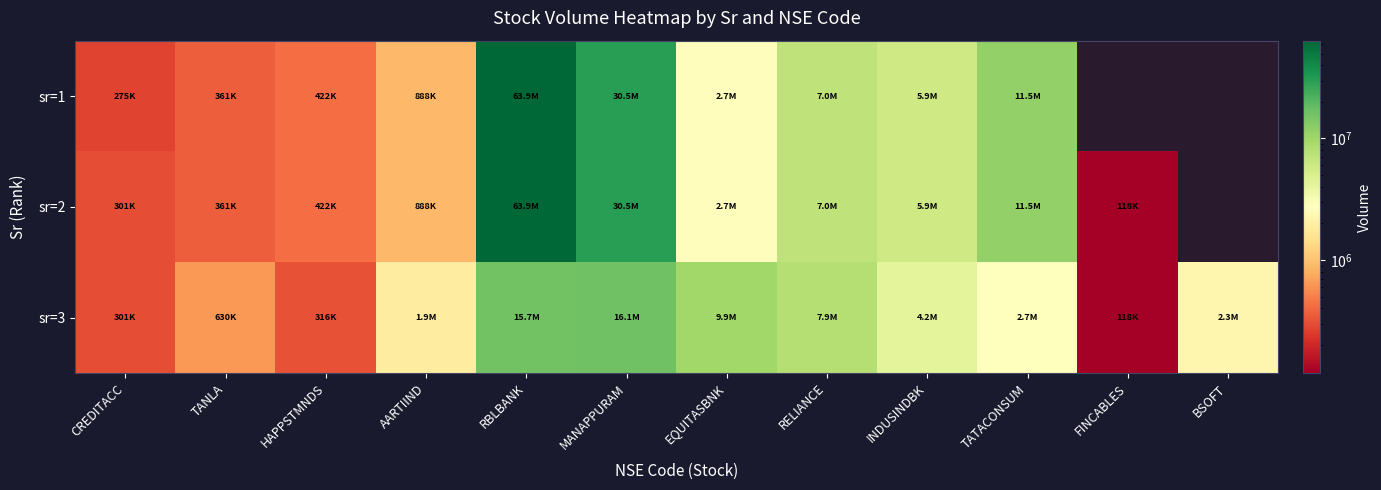

At which label does sr=2 first exceed 5862686?

RBLBANK